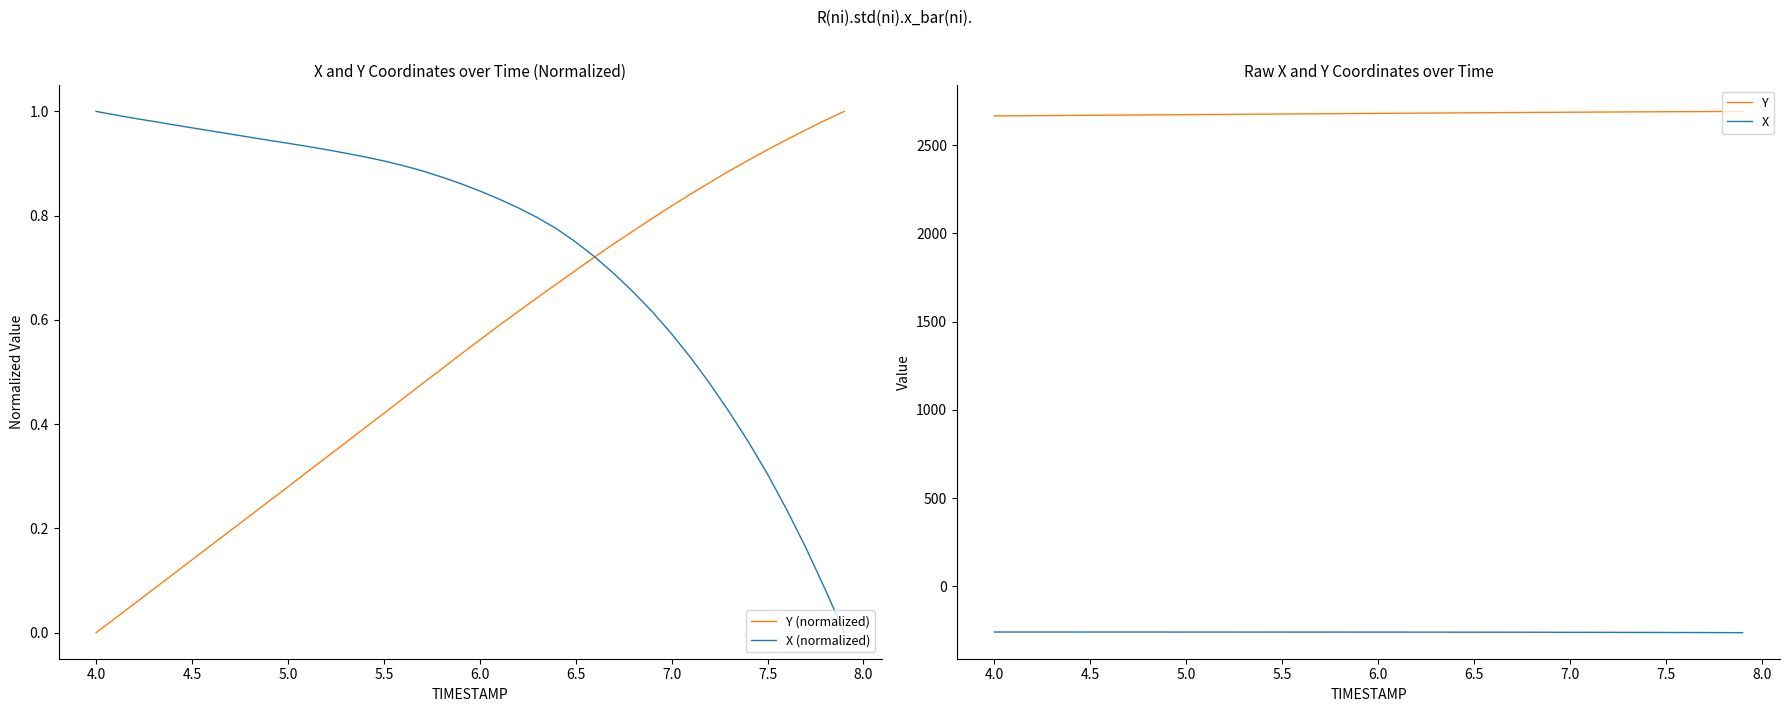

Which series has the largest total across all categories?

Y